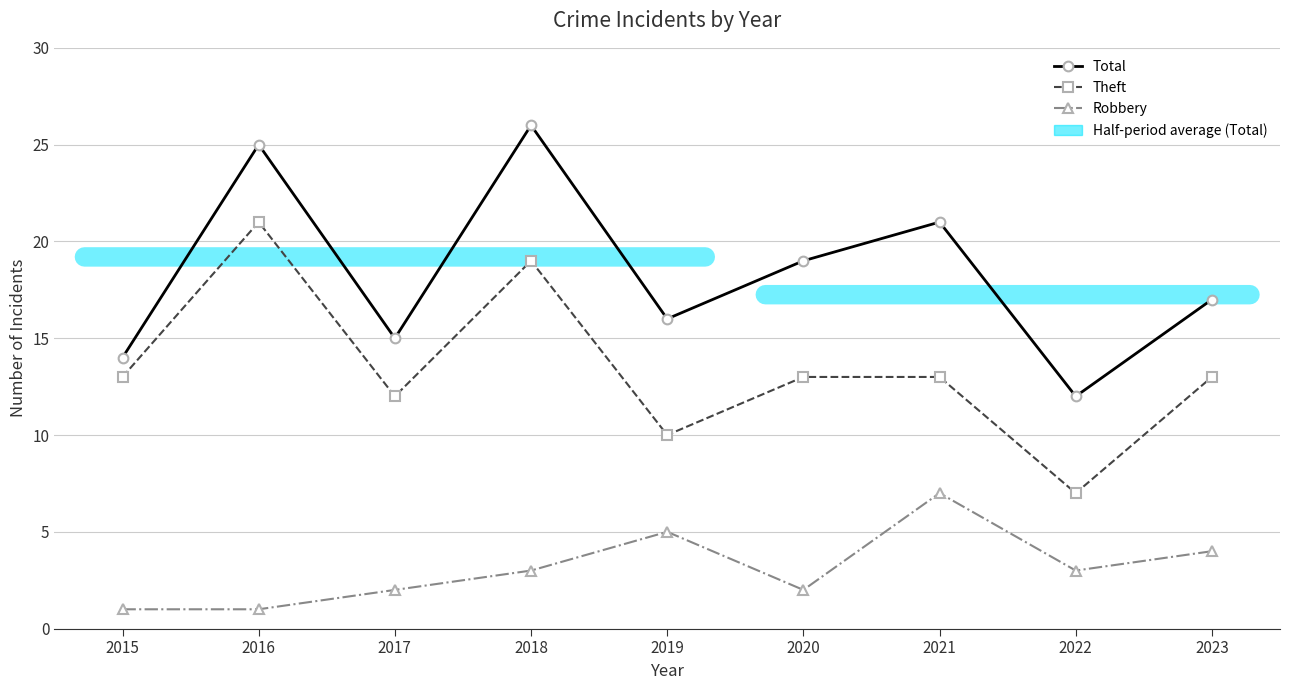

What is the average value of the Robbery series?

3